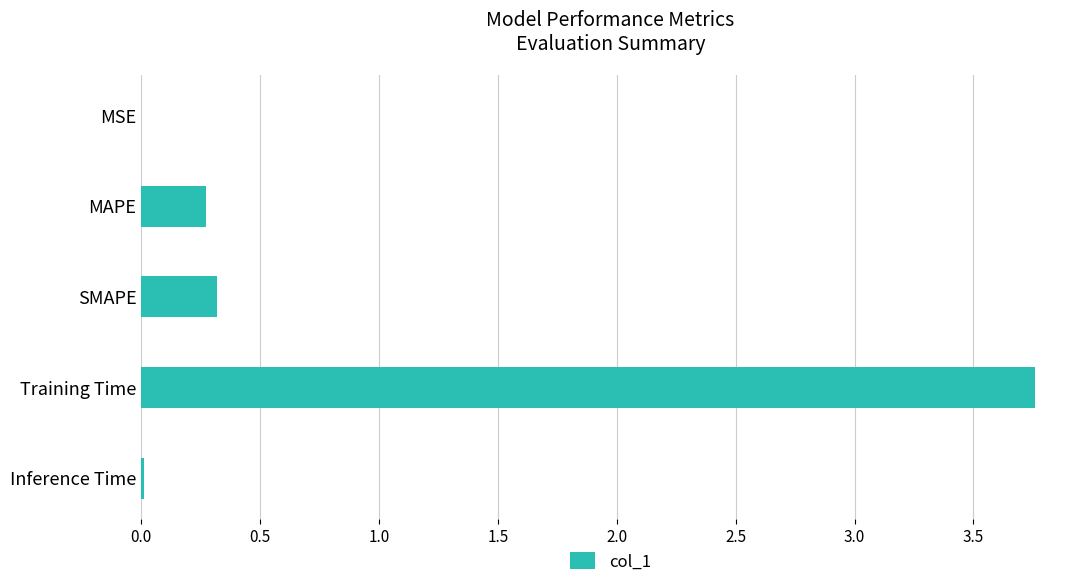

Is it true that the value at Inference Time is 0.0?

True